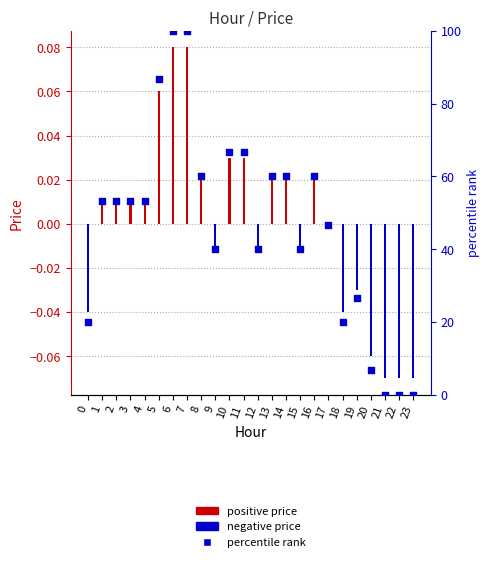

What is the ratio of the value at 8 to the value at 9?

1.5